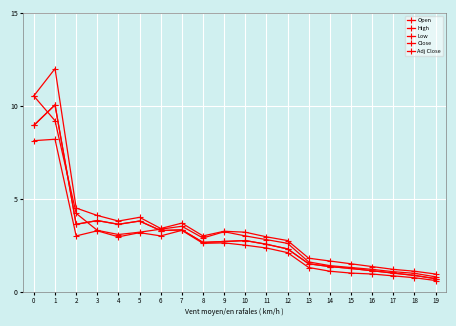

Does the chart have visible grid lines?

Yes